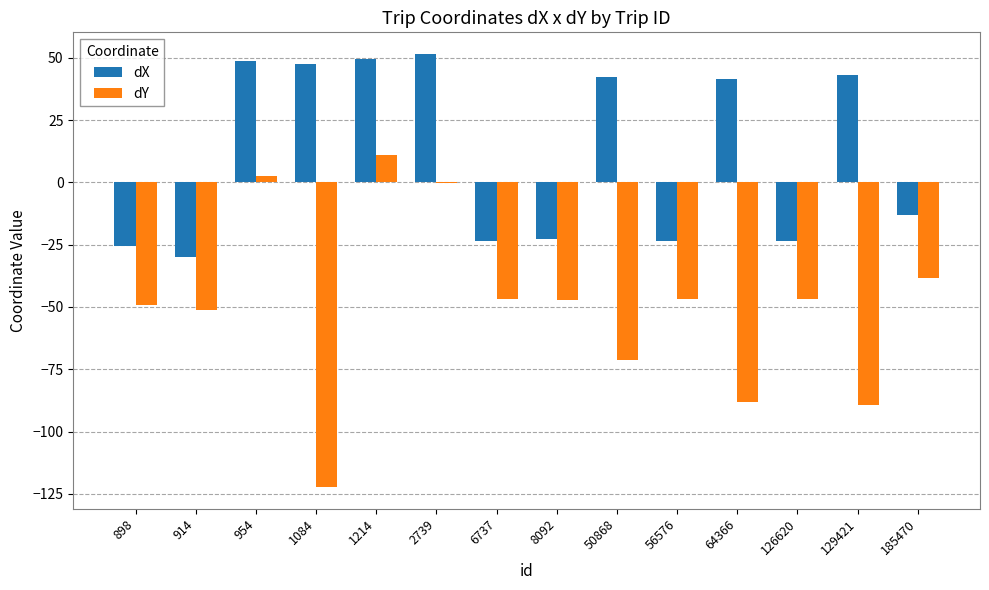

What is the average value of the dY series?

-48.8